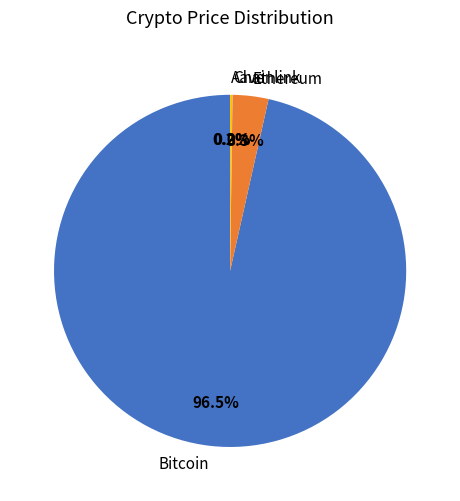

To the nearest percent, what is the difference between the largest and smallest slice percentages?

96%